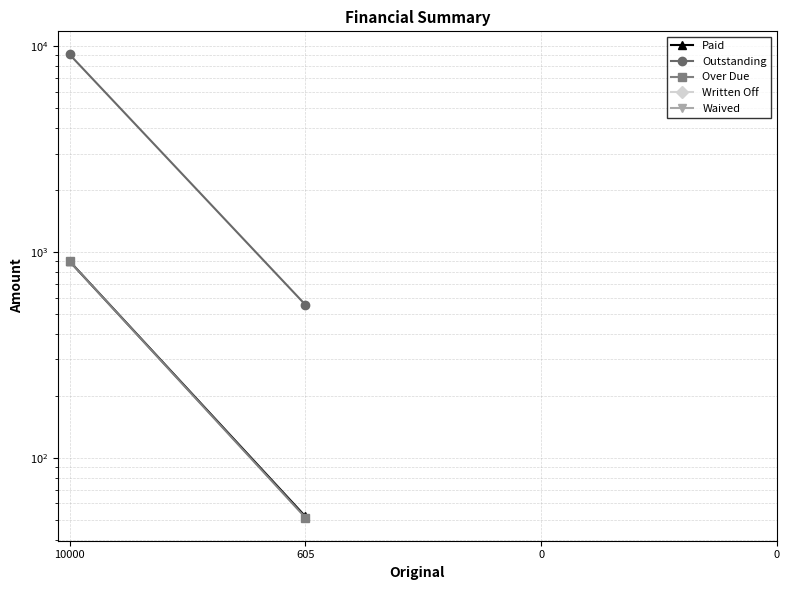

How many lines are shown in the chart?

5